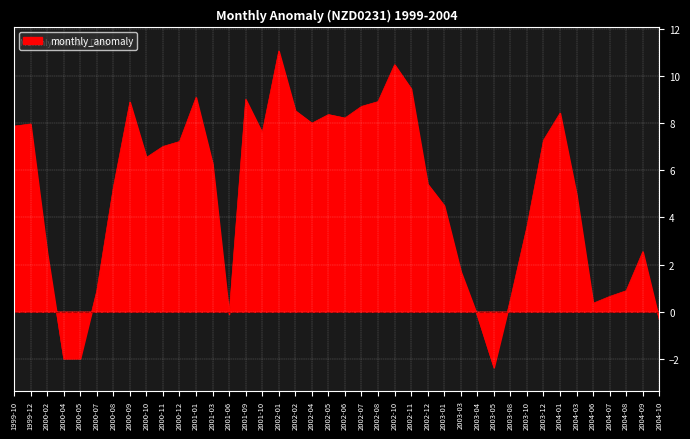

Which label corresponds to the largest value in the chart?

2002-01